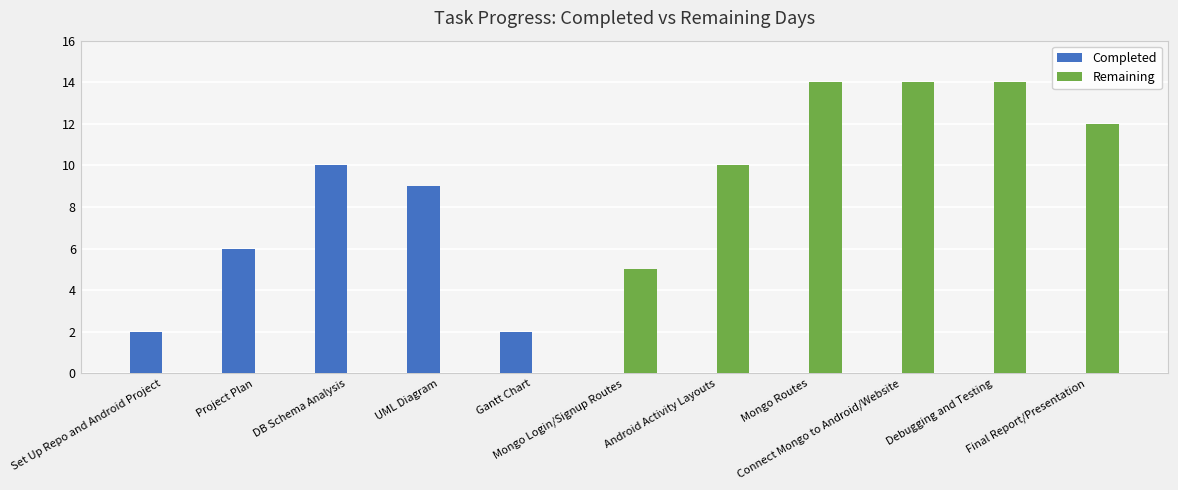

The value of Remaining at DB Schema Analysis is 0. True or false?

True